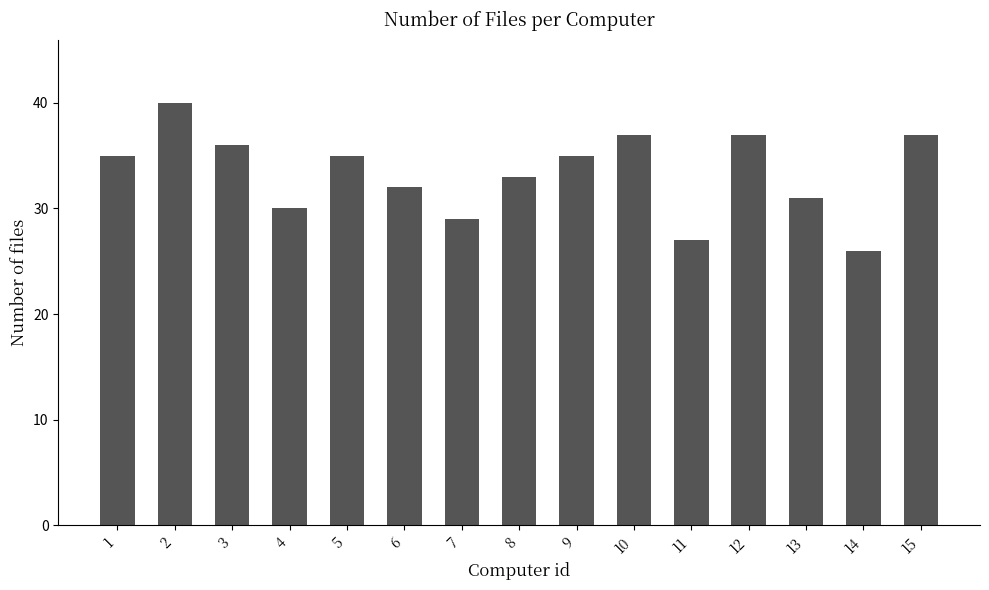

Reading left to right, transcribe all the data shown in this chart.

1=35	2=40	3=36	4=30	5=35	6=32	7=29	8=33	9=35	10=37	11=27	12=37	13=31	14=26	15=37